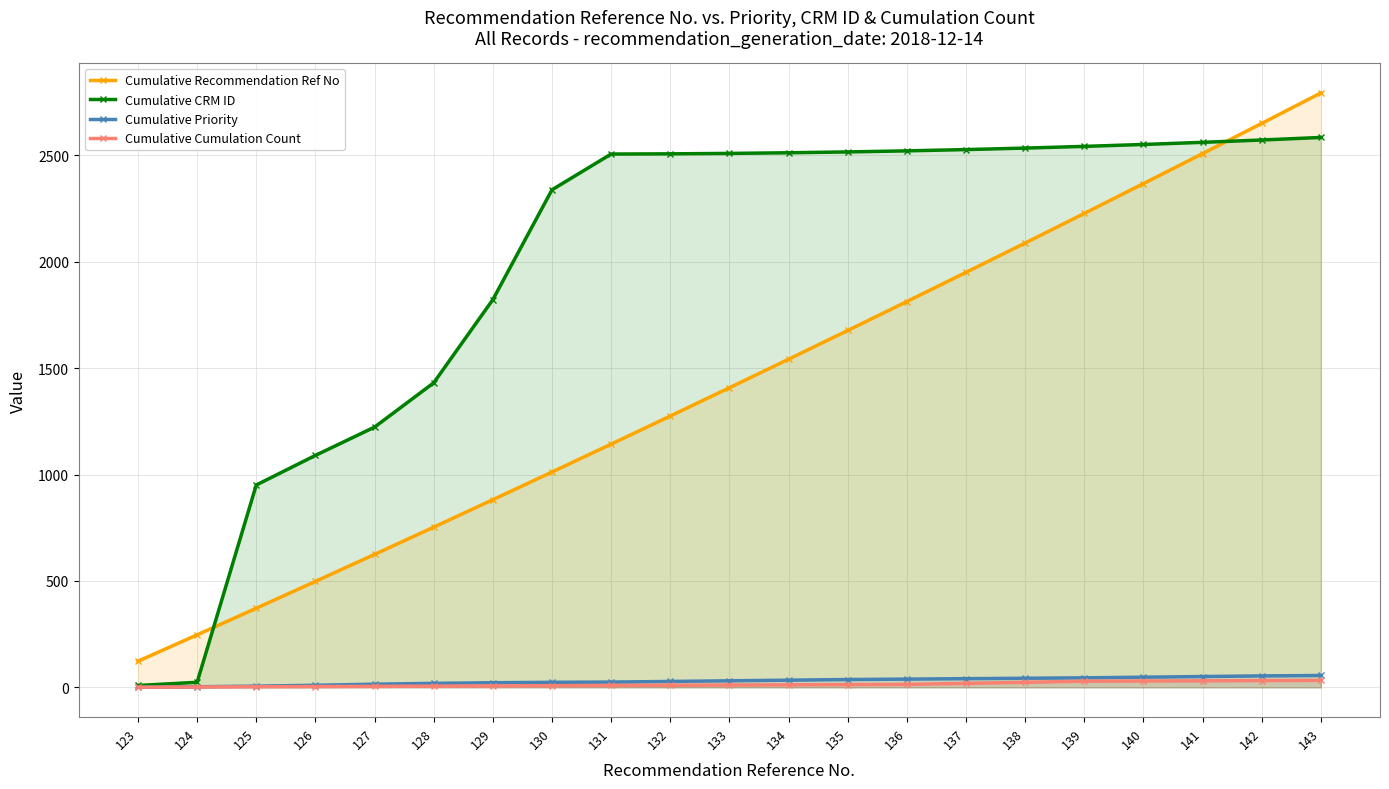

What are all the series names shown in the legend?

Cumulative Recommendation Ref No, Cumulative CRM ID, Cumulative Priority, Cumulative Cumulation Count